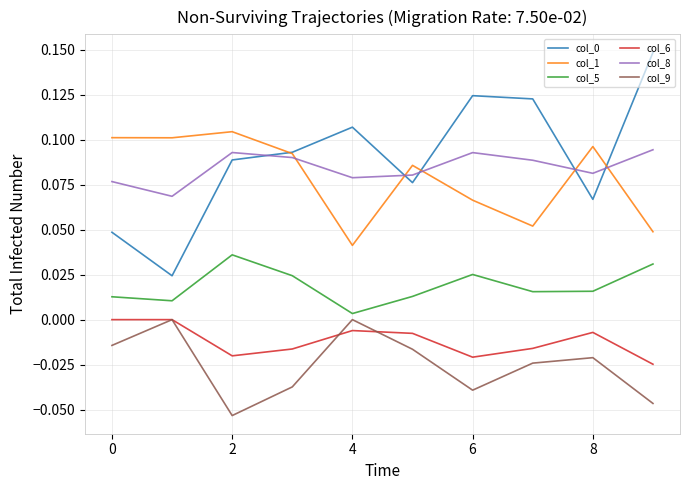

True or false: col_9 and col_0 cross at least once.

False